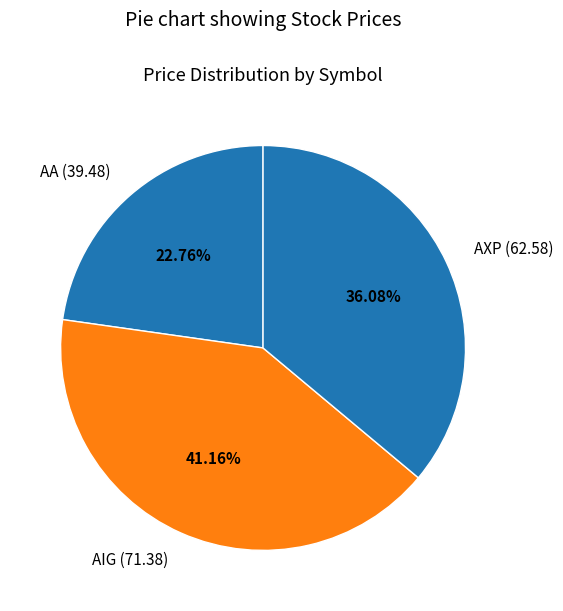

What is the ratio of the value at AA to the value at AIG?

0.6